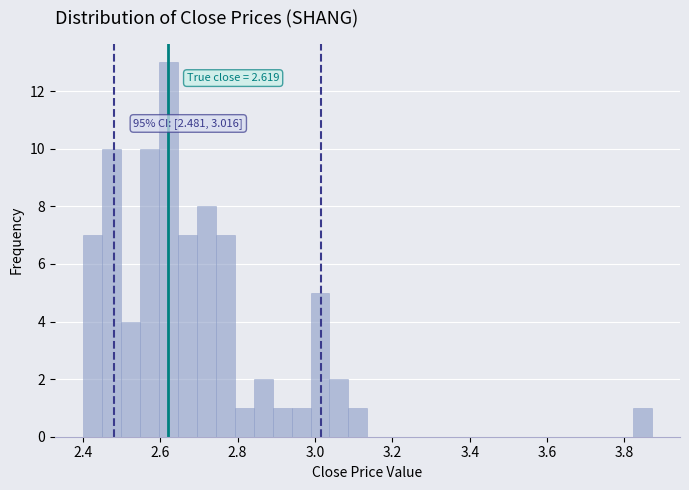

Read against the x-axis, roughly where is the centre of the tallest bar?

2.62